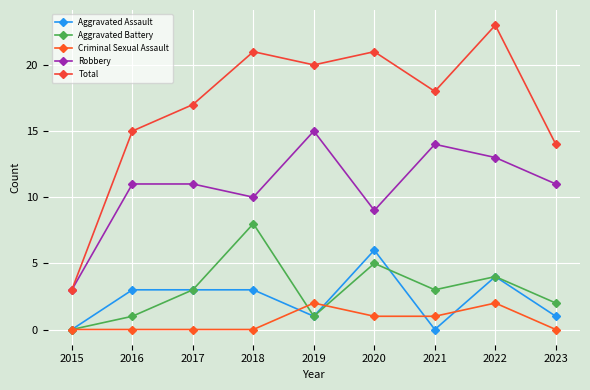

Count the number of categories in the chart.

9